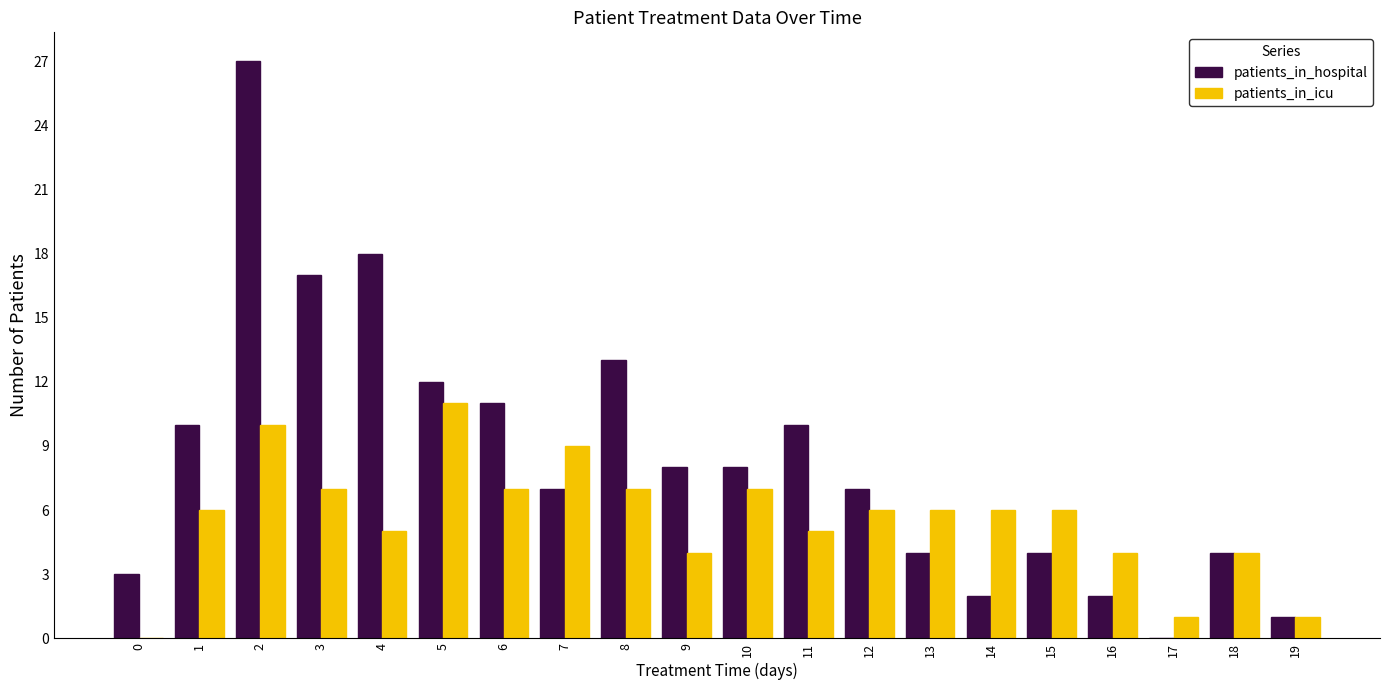

The value of patients_in_hospital at 2 is 16. True or false?

False